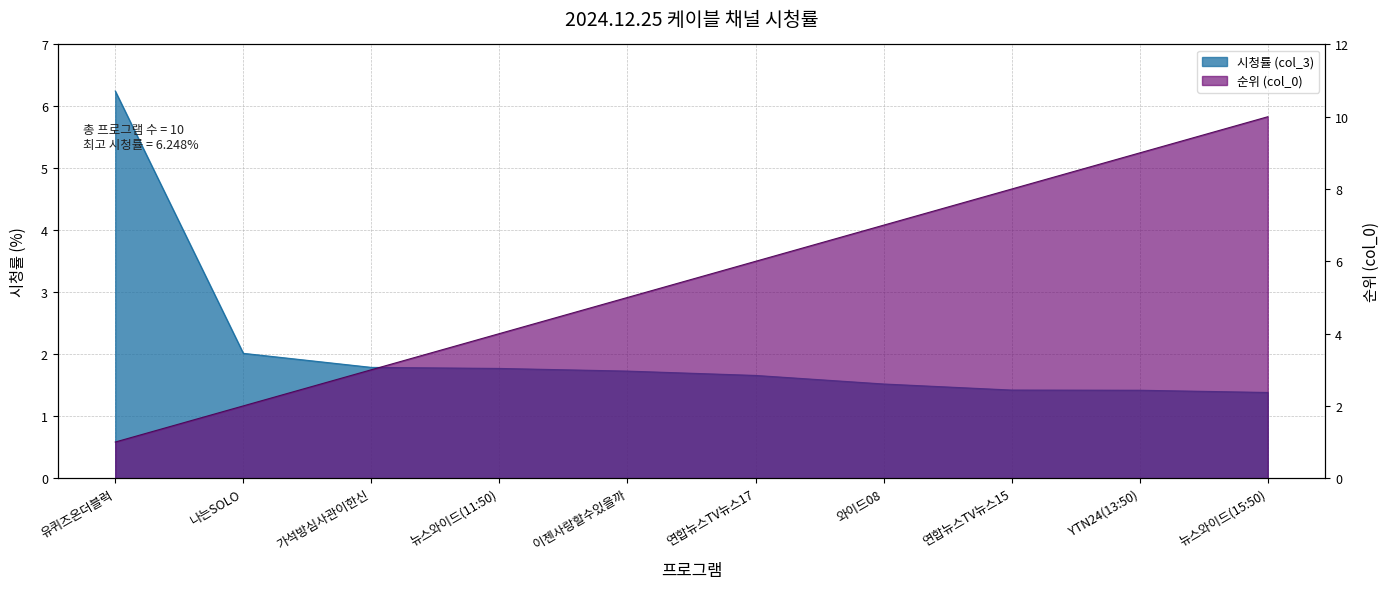

What is the maximum value shown in the chart?

10.0